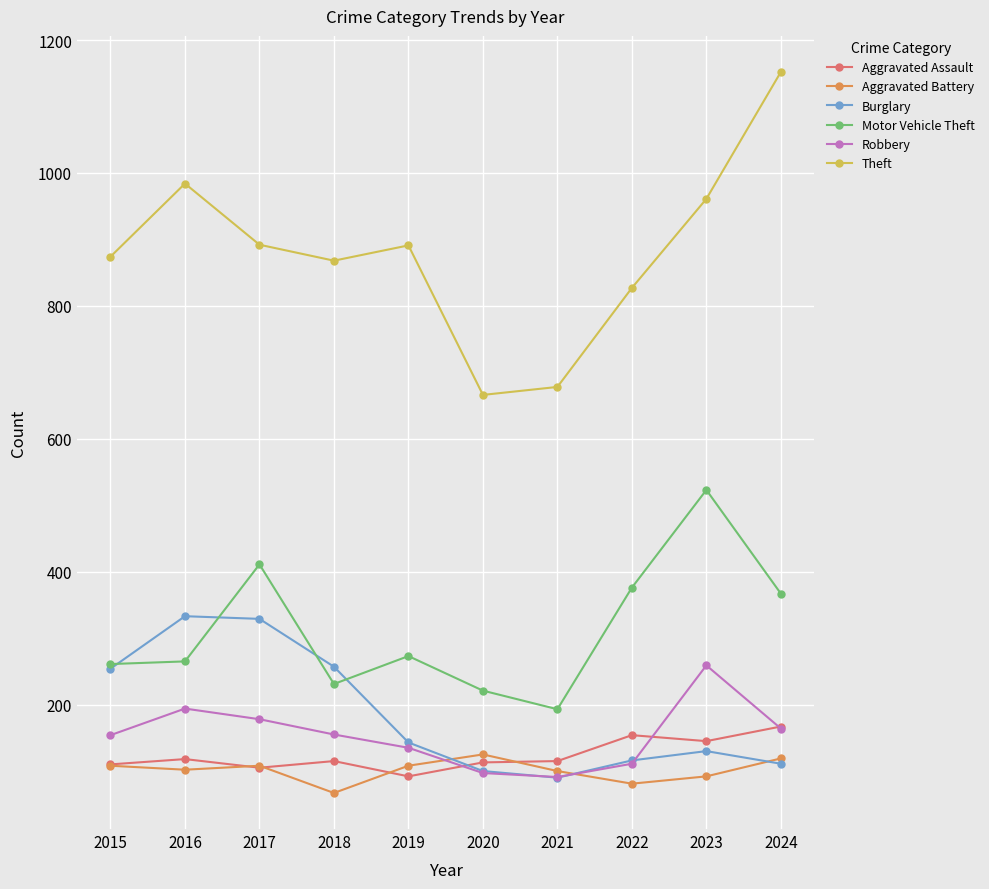

True or false: Motor Vehicle Theft has more than 0 interior local peaks.

True